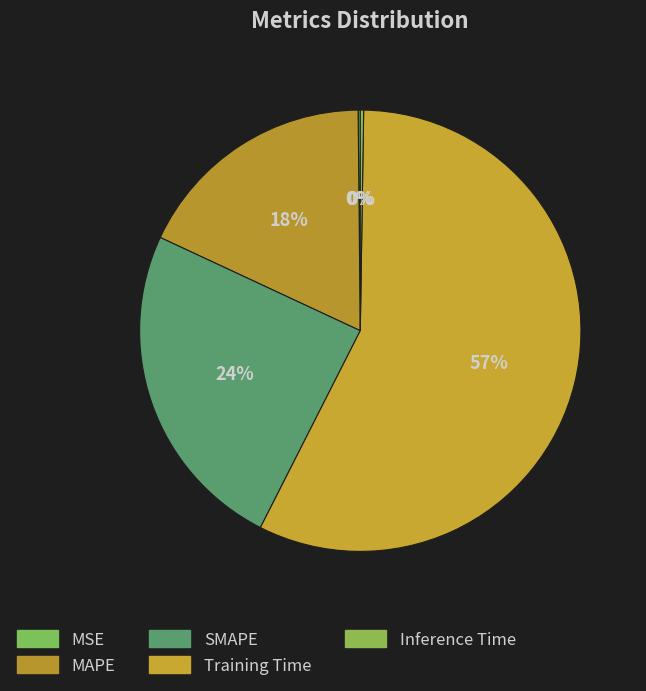

What is the smallest slice in the pie chart?

MSE